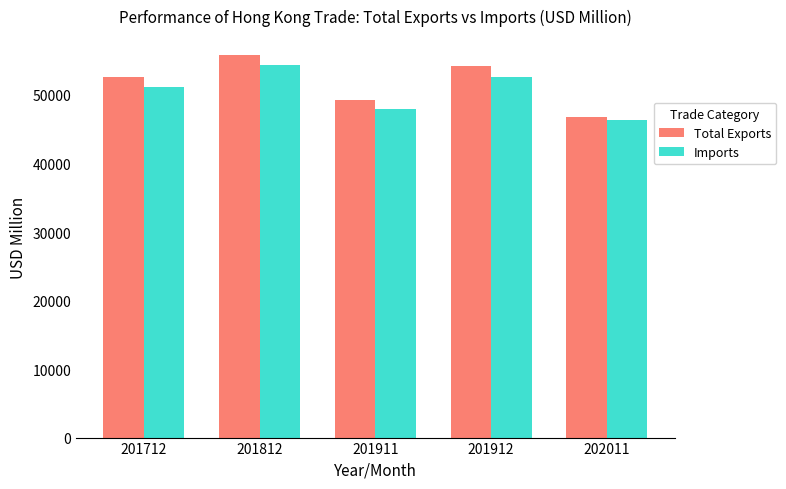

Which series has the largest range (max minus min)?

Total Exports